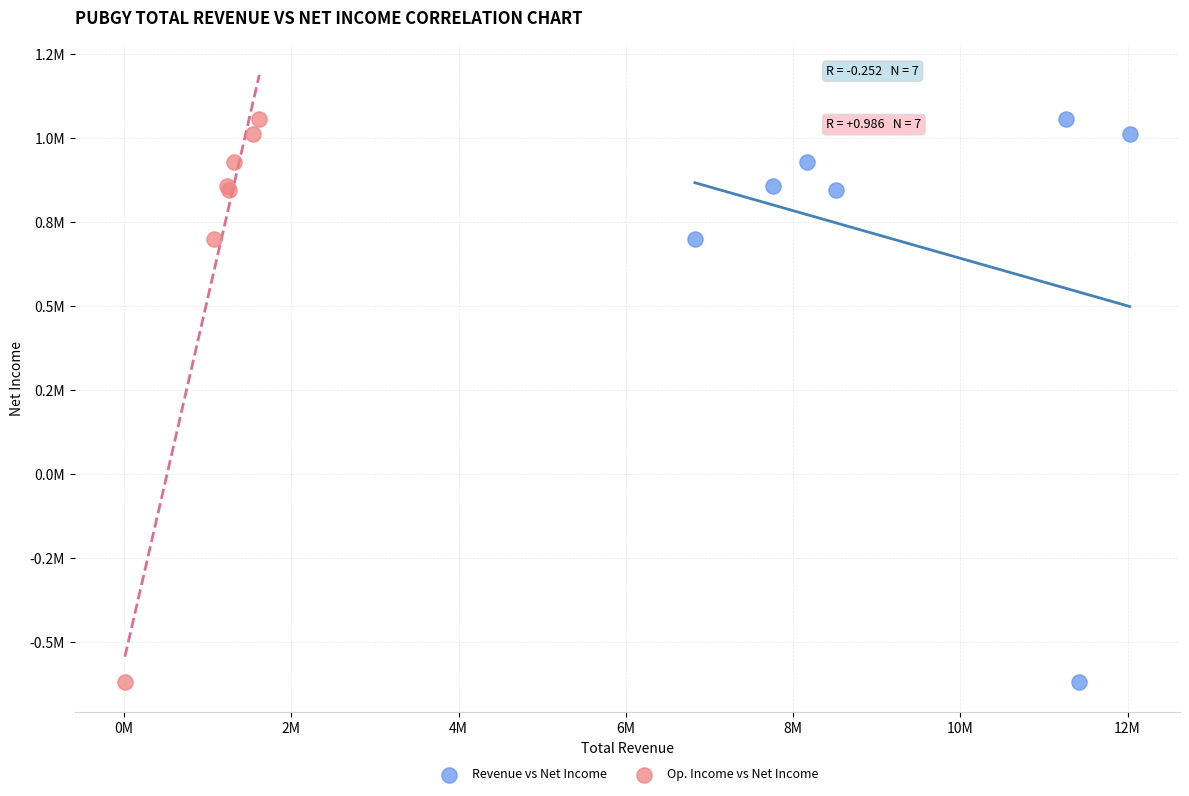

What are all the series names shown in the legend?

Revenue vs Net Income, Op. Income vs Net Income